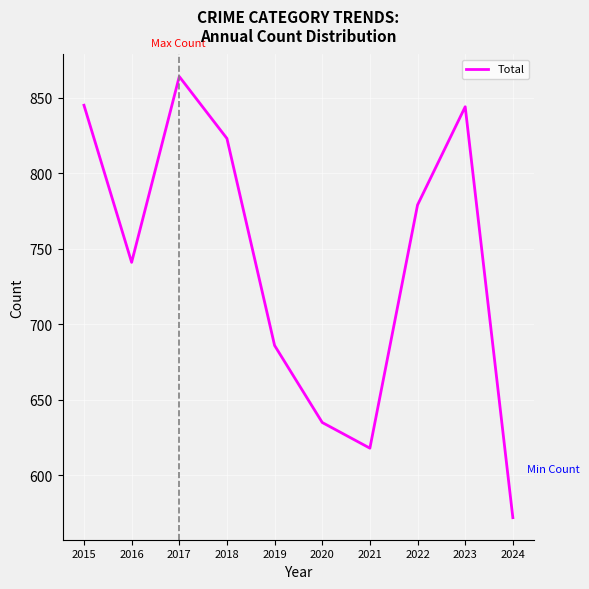

Is it true that the value at 2015 is 1332?

False